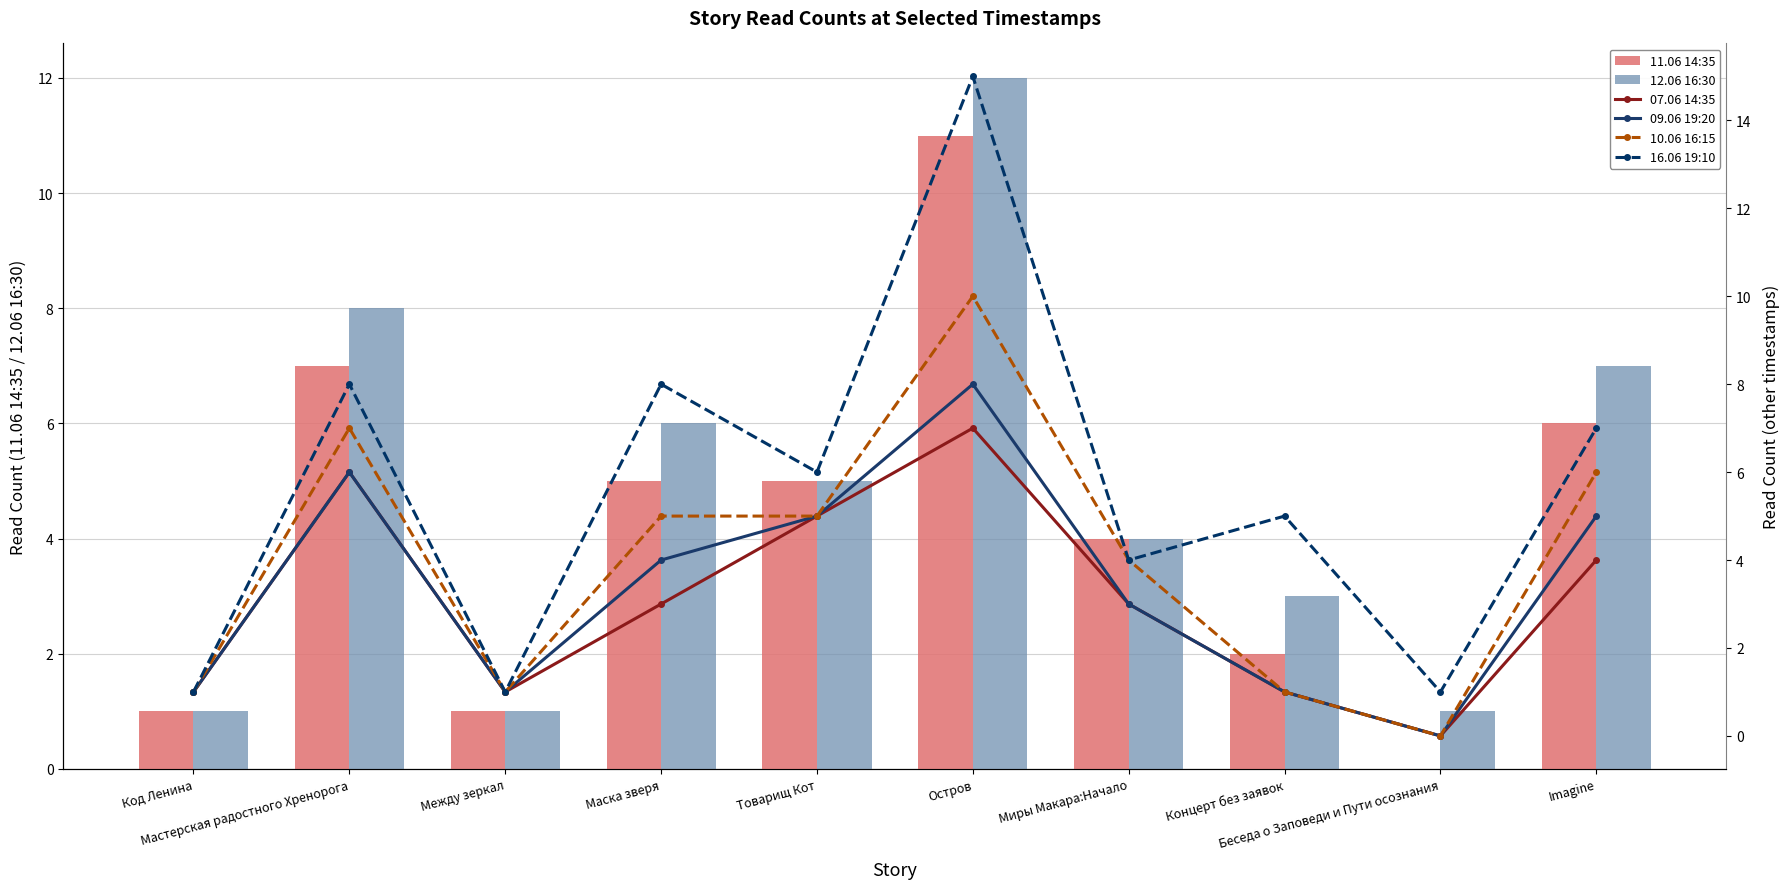

At which category is the sum across all series the highest?

Остров